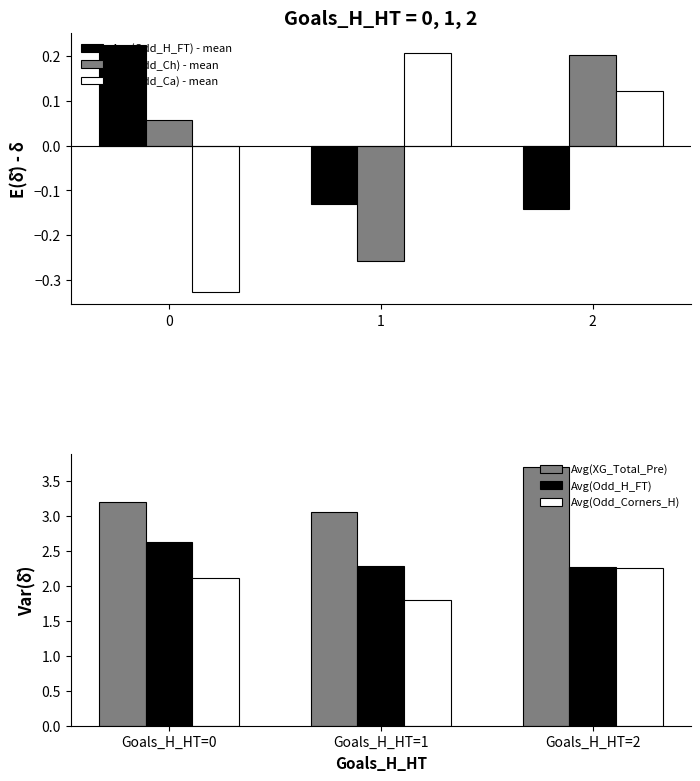

Reading right to left, extract all data points from this chart.

Avg(Odd_H_FT) - mean: 2=-0.1	1=-0.1	0=0.2
Avg(Odd_Ch) - mean: 2=0.2	1=-0.3	0=0.1
Avg(Odd_Ca) - mean: 2=0.1	1=0.2	0=-0.3
Avg(XG_Total_Pre): 2=3.7	1=3.1	0=3.2
Avg(Odd_H_FT): 2=2.3	1=2.3	0=2.6
Avg(Odd_Corners_H): 2=2.3	1=1.8	0=2.1